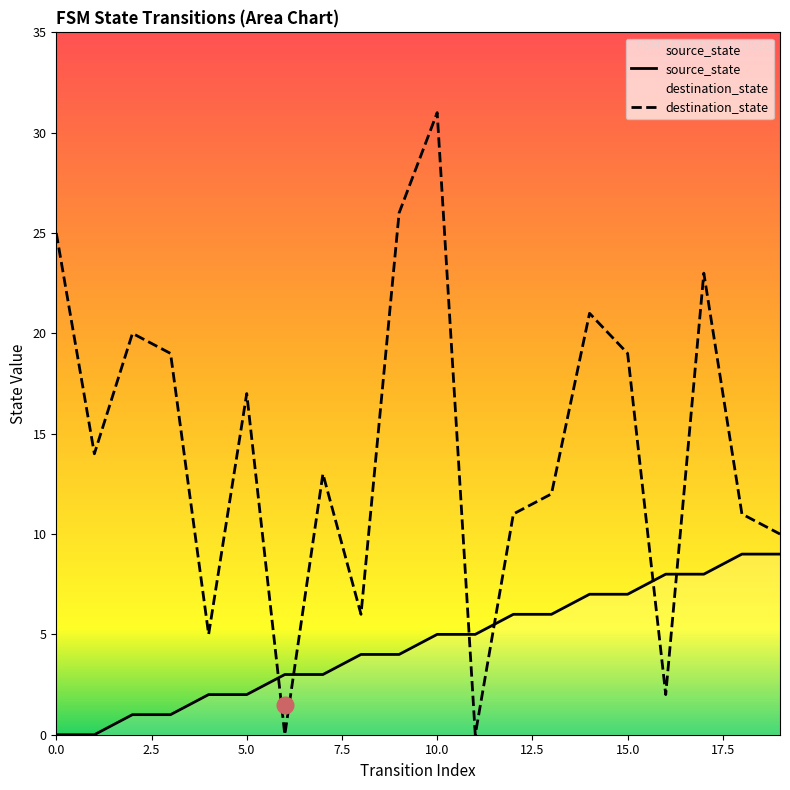

What are all the series names shown in the legend?

source_state, destination_state